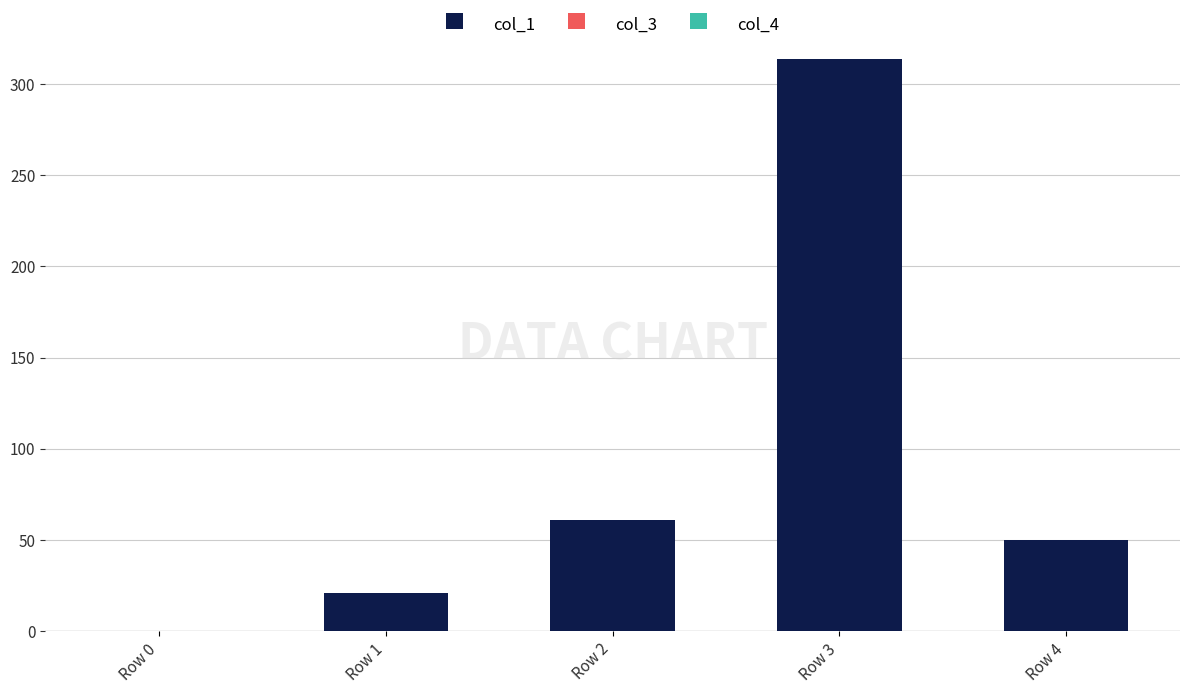

Between Row 1 and Row 2, which is larger?

Row 2